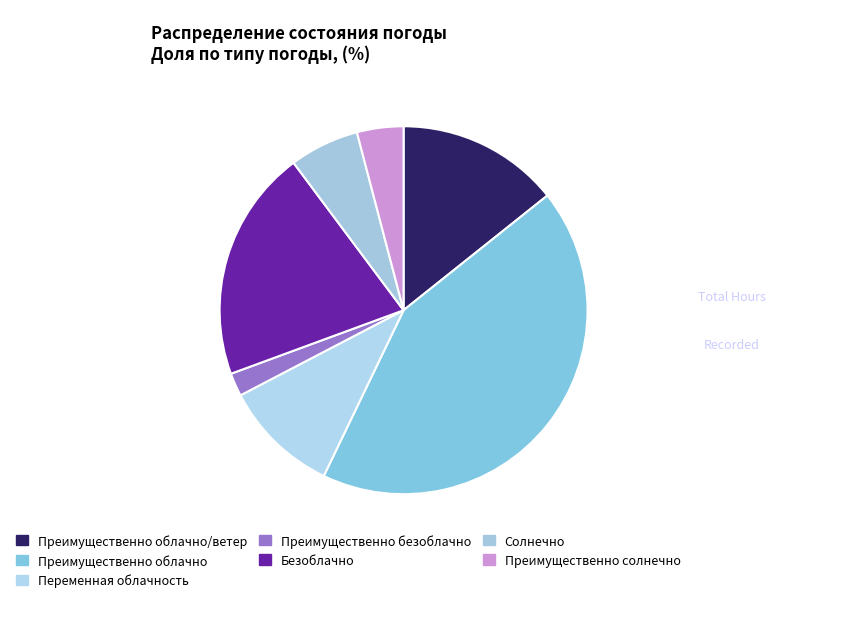

Which slice is the smallest?

Преимущественно безоблачно